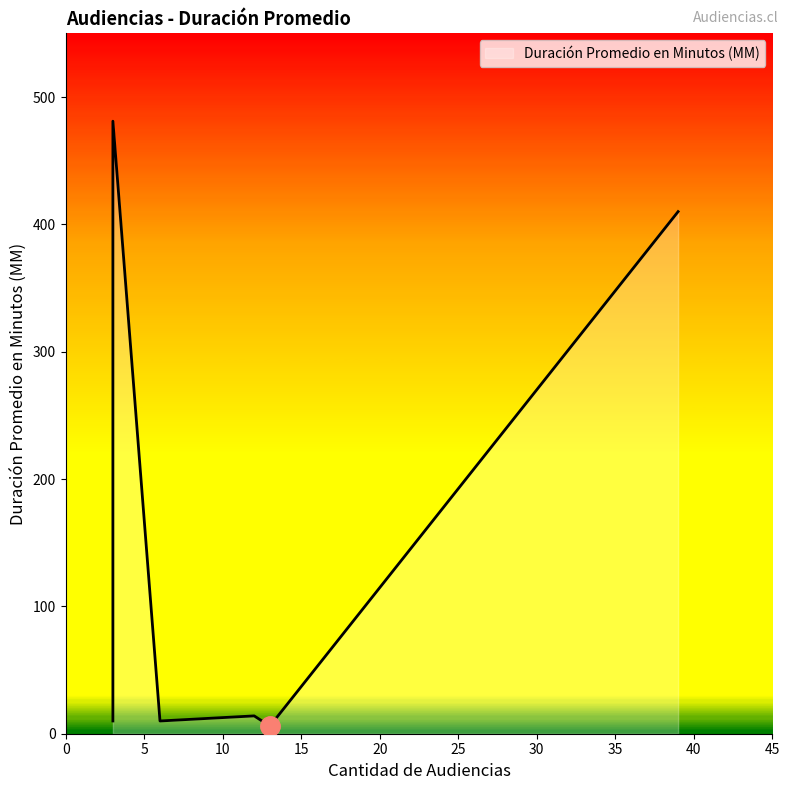

What is the sum of all values?

945